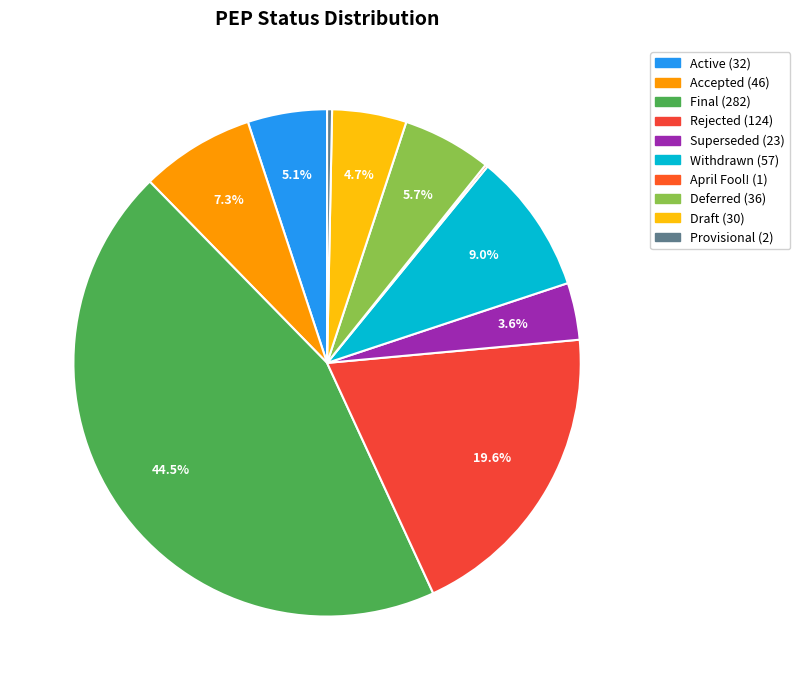

Which slice is the largest?

Final